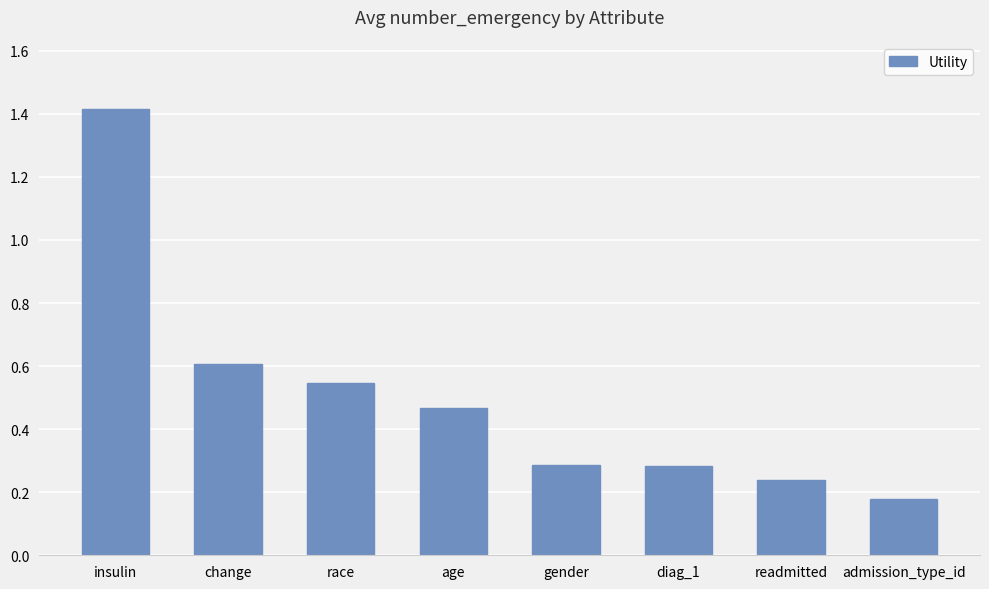

Where is the data nearest to the value 0?

admission_type_id